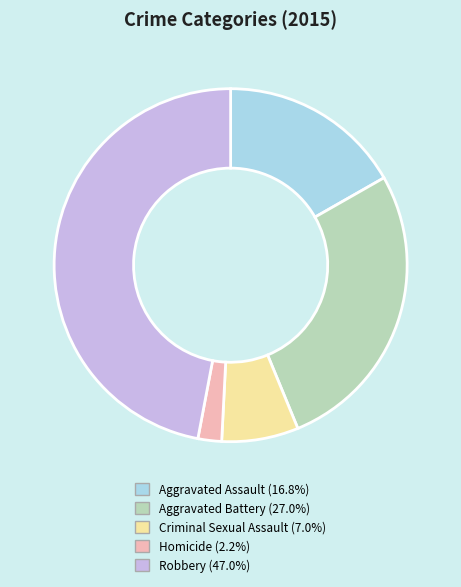

Does Aggravated Assault represent more than half of the total?

No